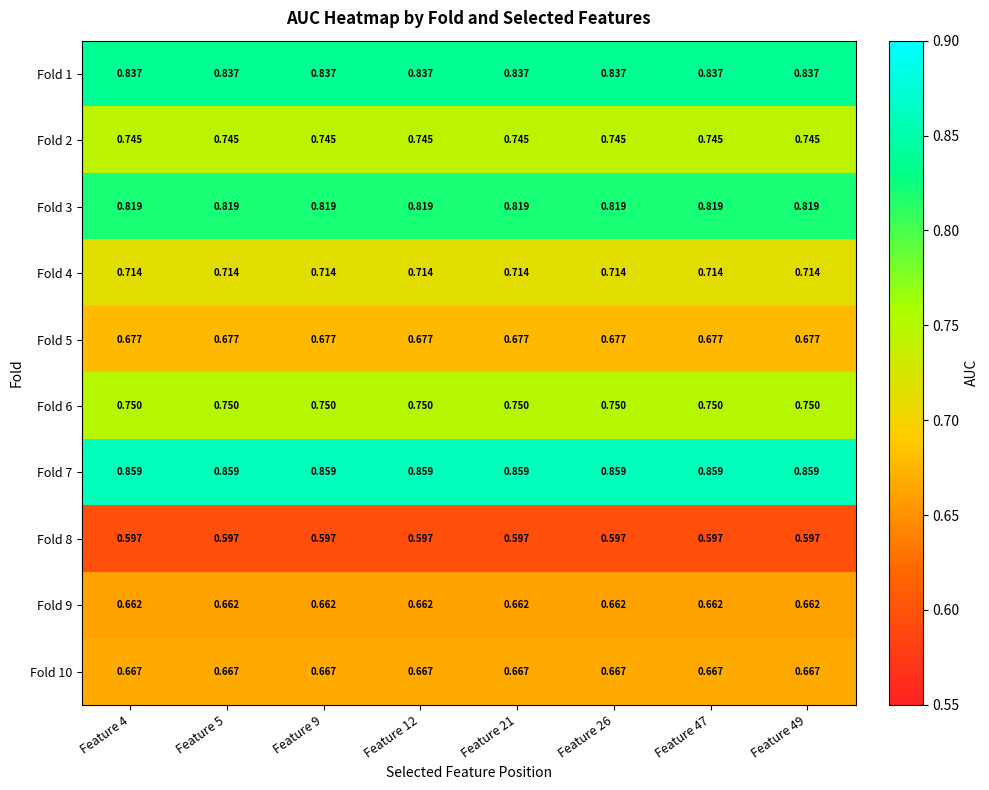

Reading left to right, list all the values displayed in this chart.

Fold 1: Feature 4=0.8	Feature 5=0.8	Feature 9=0.8	Feature 12=0.8	Feature 21=0.8	Feature 26=0.8	Feature 47=0.8	Feature 49=0.8
Fold 2: Feature 4=0.7	Feature 5=0.7	Feature 9=0.7	Feature 12=0.7	Feature 21=0.7	Feature 26=0.7	Feature 47=0.7	Feature 49=0.7
Fold 3: Feature 4=0.8	Feature 5=0.8	Feature 9=0.8	Feature 12=0.8	Feature 21=0.8	Feature 26=0.8	Feature 47=0.8	Feature 49=0.8
Fold 4: Feature 4=0.7	Feature 5=0.7	Feature 9=0.7	Feature 12=0.7	Feature 21=0.7	Feature 26=0.7	Feature 47=0.7	Feature 49=0.7
Fold 5: Feature 4=0.7	Feature 5=0.7	Feature 9=0.7	Feature 12=0.7	Feature 21=0.7	Feature 26=0.7	Feature 47=0.7	Feature 49=0.7
Fold 6: Feature 4=0.8	Feature 5=0.8	Feature 9=0.8	Feature 12=0.8	Feature 21=0.8	Feature 26=0.8	Feature 47=0.8	Feature 49=0.8
Fold 7: Feature 4=0.9	Feature 5=0.9	Feature 9=0.9	Feature 12=0.9	Feature 21=0.9	Feature 26=0.9	Feature 47=0.9	Feature 49=0.9
Fold 8: Feature 4=0.6	Feature 5=0.6	Feature 9=0.6	Feature 12=0.6	Feature 21=0.6	Feature 26=0.6	Feature 47=0.6	Feature 49=0.6
Fold 9: Feature 4=0.7	Feature 5=0.7	Feature 9=0.7	Feature 12=0.7	Feature 21=0.7	Feature 26=0.7	Feature 47=0.7	Feature 49=0.7
Fold 10: Feature 4=0.7	Feature 5=0.7	Feature 9=0.7	Feature 12=0.7	Feature 21=0.7	Feature 26=0.7	Feature 47=0.7	Feature 49=0.7